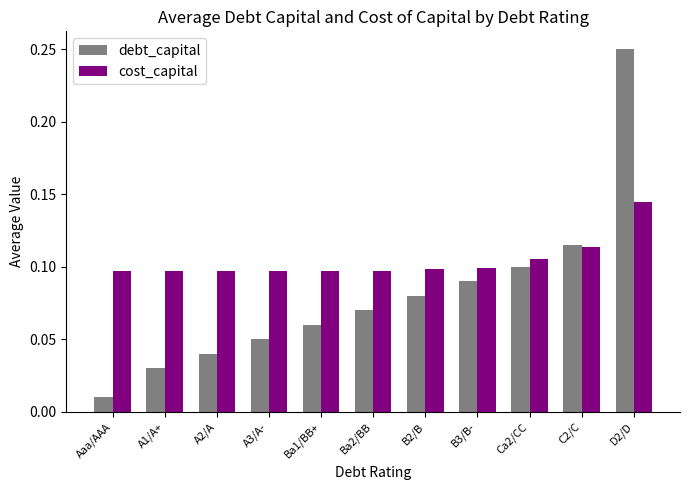

Is it true that debt_capital equals 0.0 at B2/B?

False